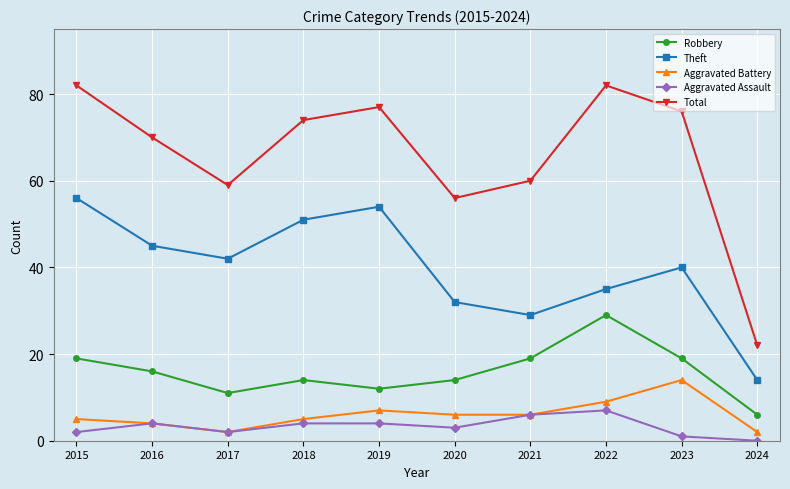

True or false: Theft and Robbery cross at least once.

False